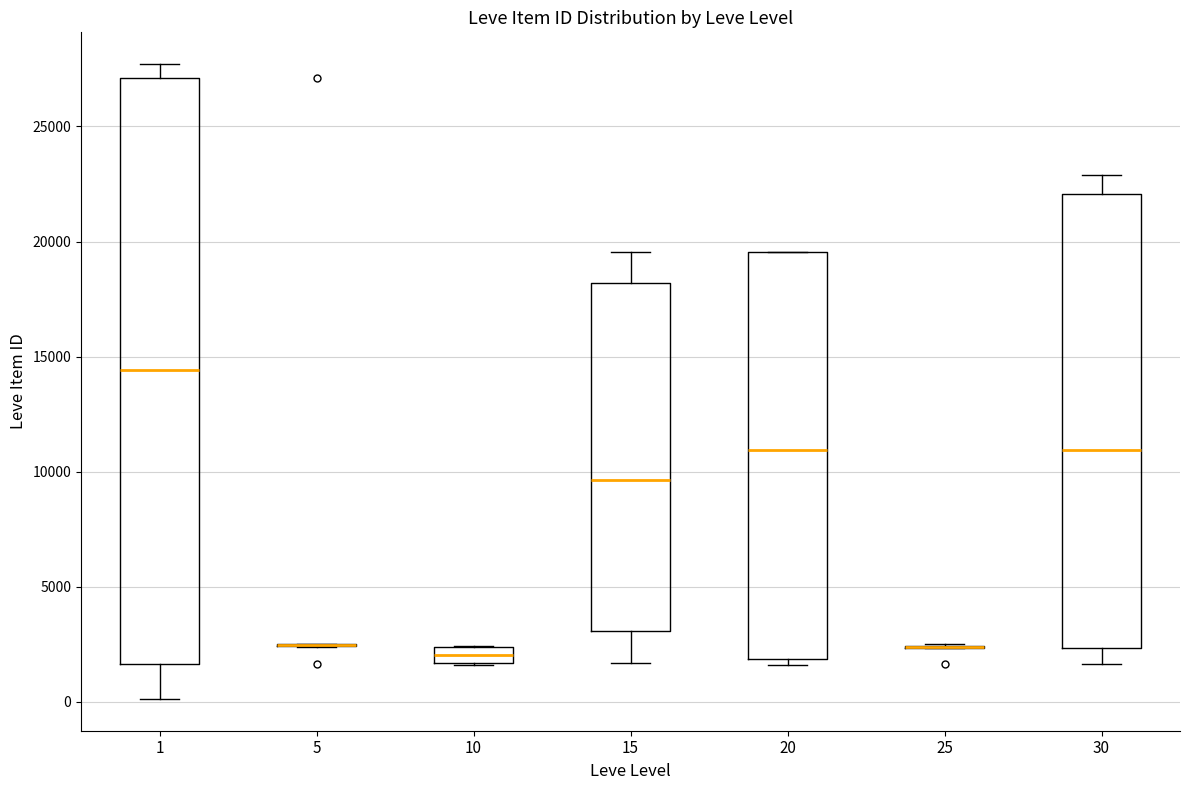

Where is the upper edge of the box at x = 20 on the y-axis? The values are not printed on the chart, so give them approximately, as read against the axis.

19500